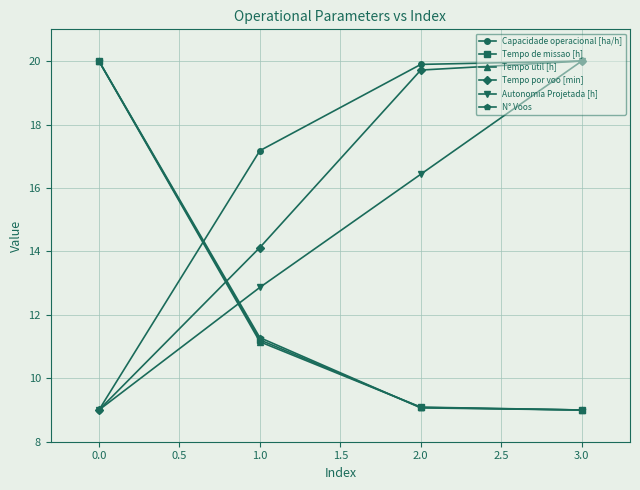

What is the value of the Autonomia Projetada [h] point at the 4th from the left?

20.0